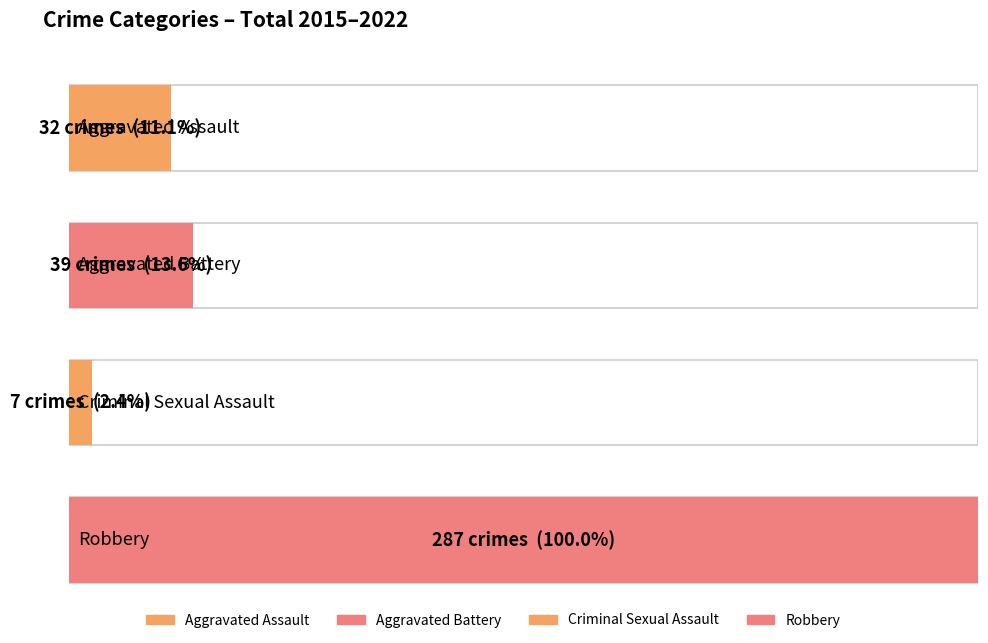

Count the number of data series in this chart.

4